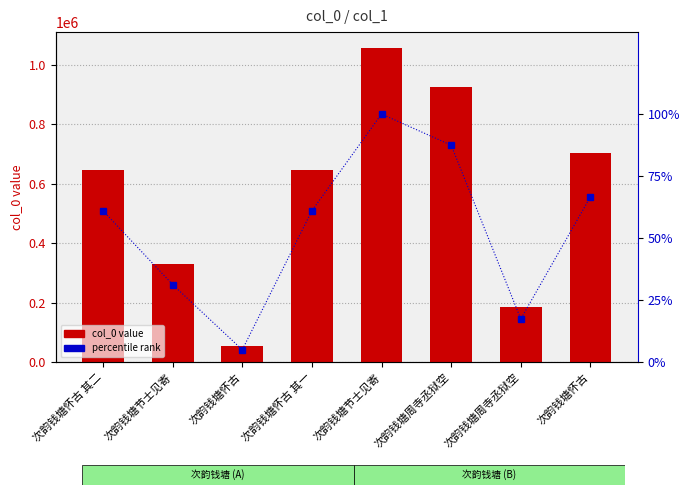

True or false: percentile rank has a value of 87.4 at 次韵钱塘周寺丞狱空.

True